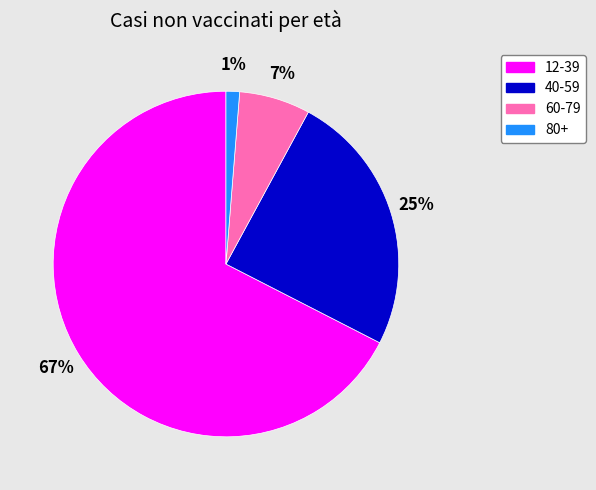

How many slices are in this pie chart?

4